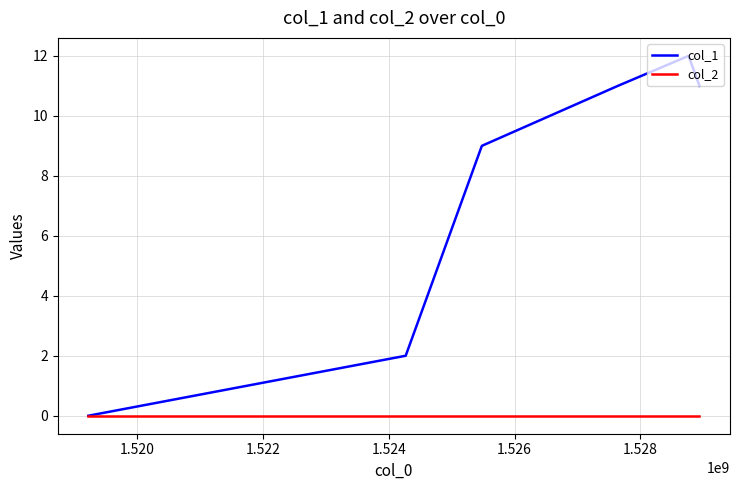

How many lines are shown in the chart?

2